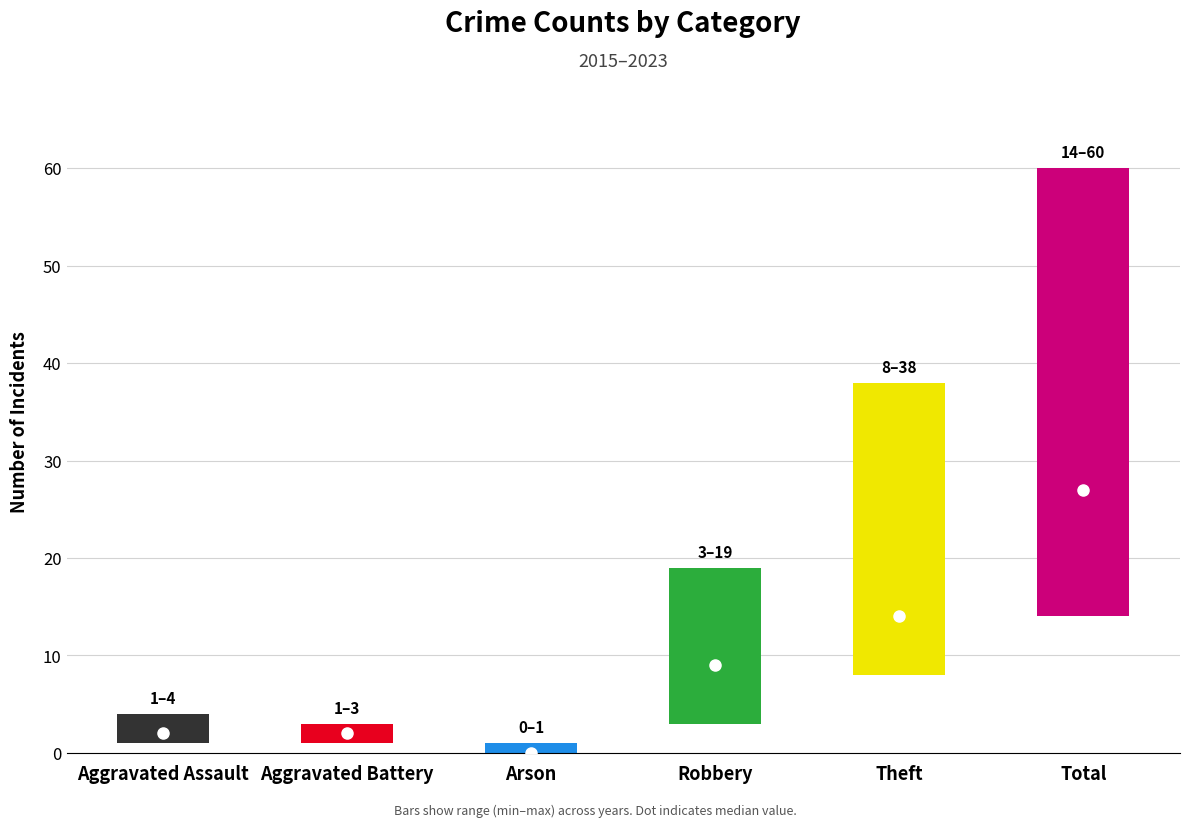

The Robbery series shows 2 at 2021. True or false?

False